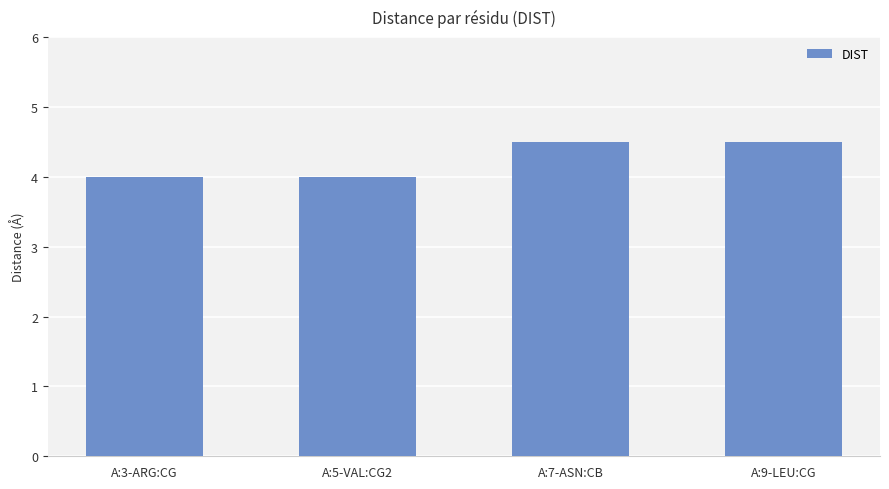

What is the smallest value displayed?

4.0